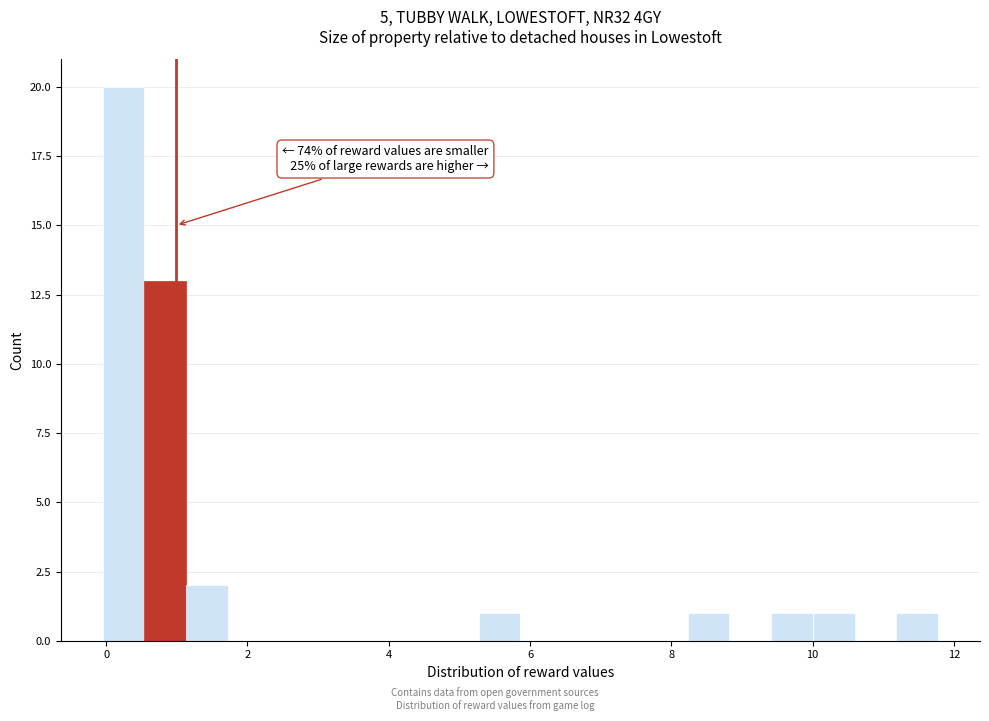

Read against the x-axis, roughly where is the centre of the tallest bar?

0.2